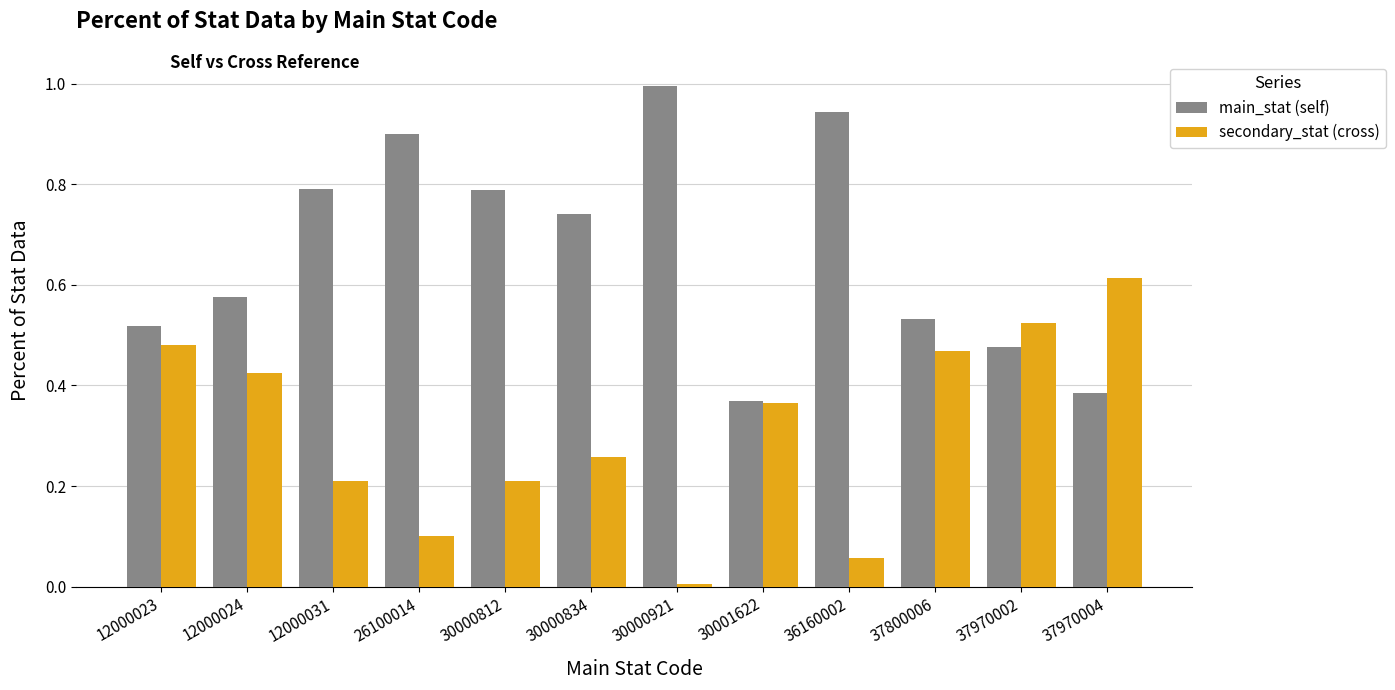

Which series has the largest total across all categories?

main_stat (self)